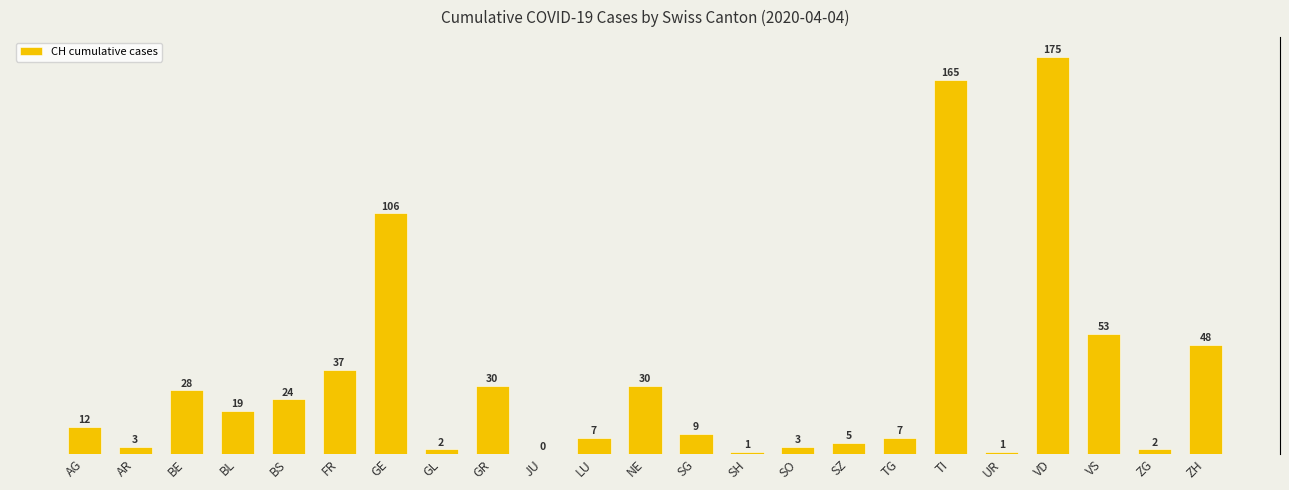

Which has a higher value, ZG or SH?

ZG